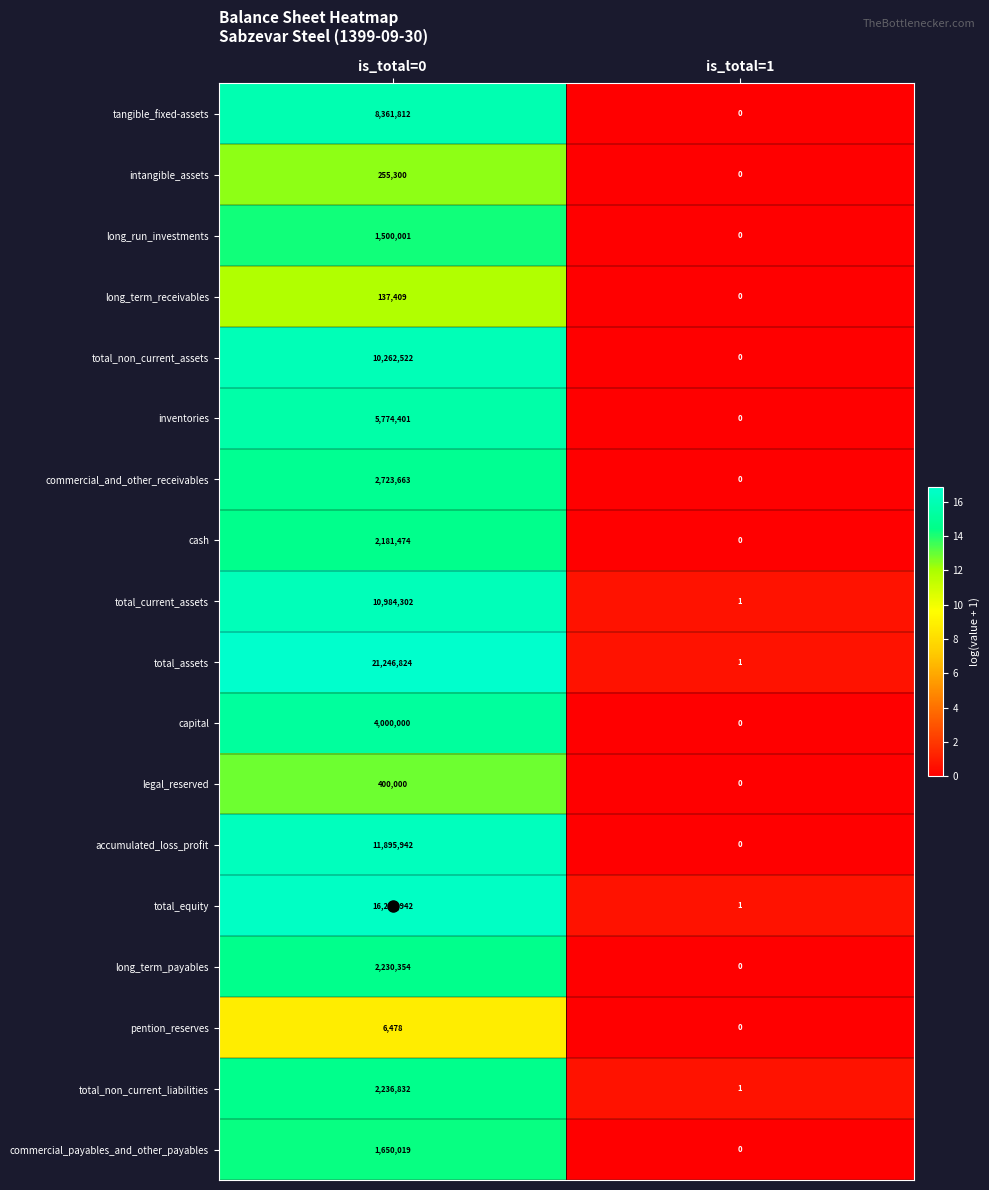

What value does the tangible_fixed-assets series have at is_total=0?

8361812